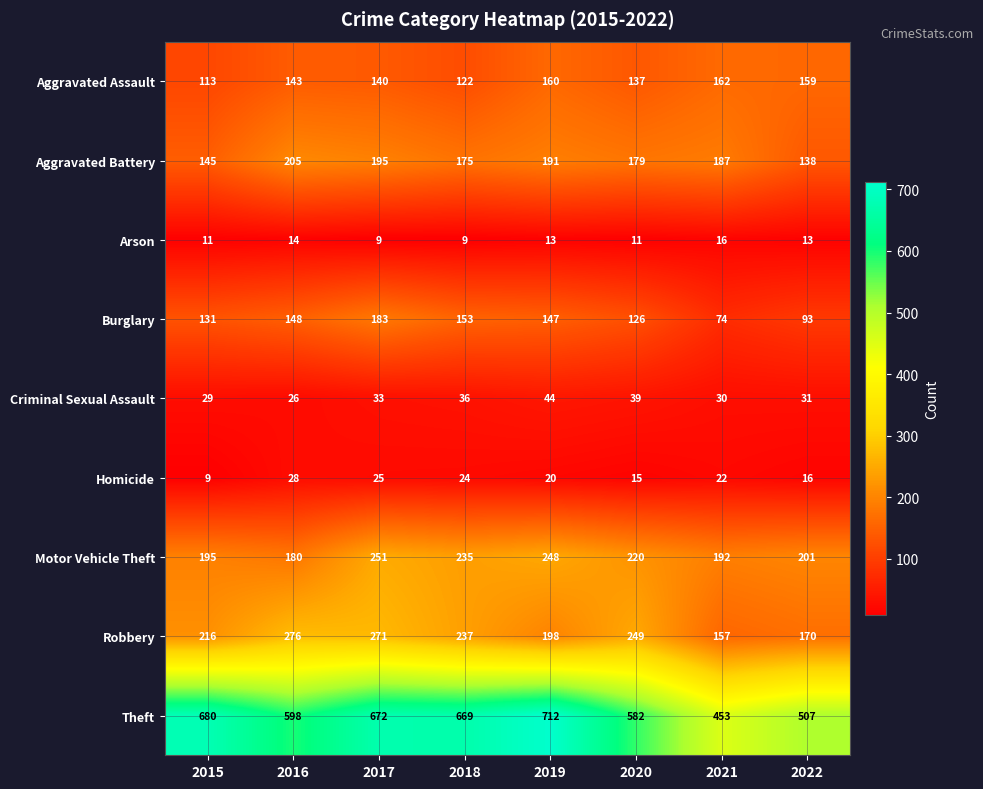

What is the sum of the Motor Vehicle Theft values at 2016 and 2018?

415